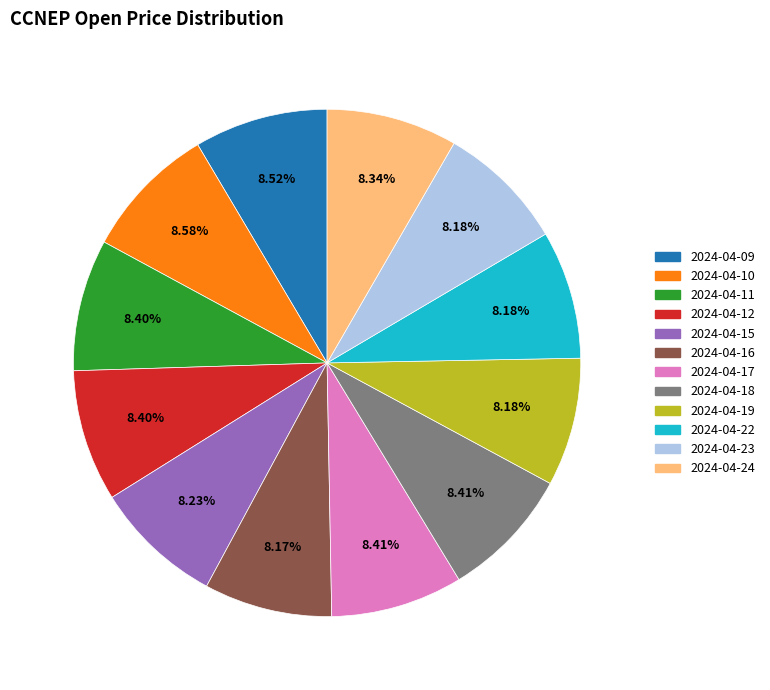

Is there any slice that represents more than half of the pie?

No